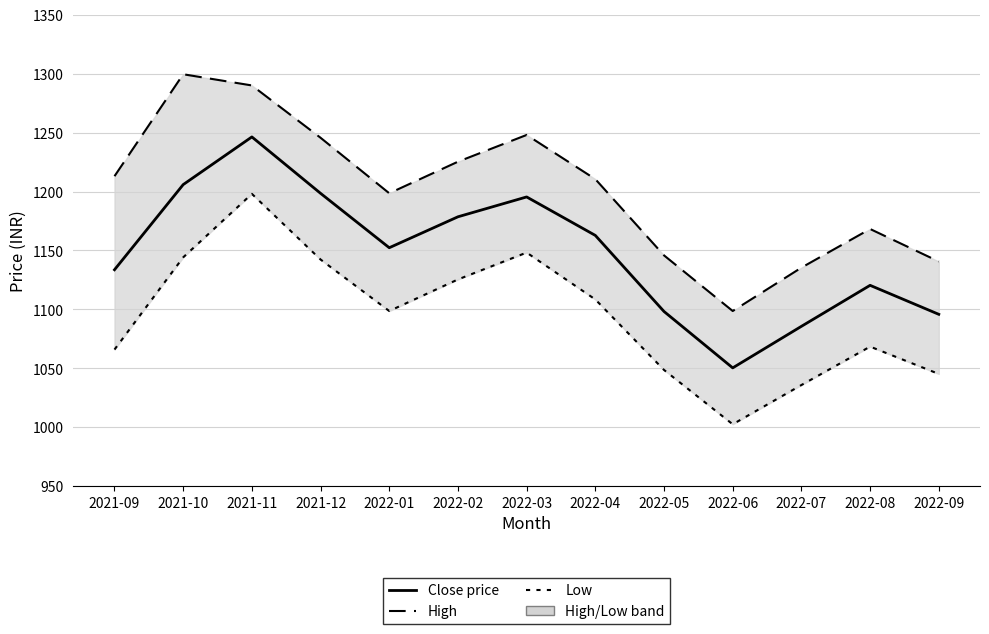

Is it true that Close price equals 1120.4 at 2022-08?

True